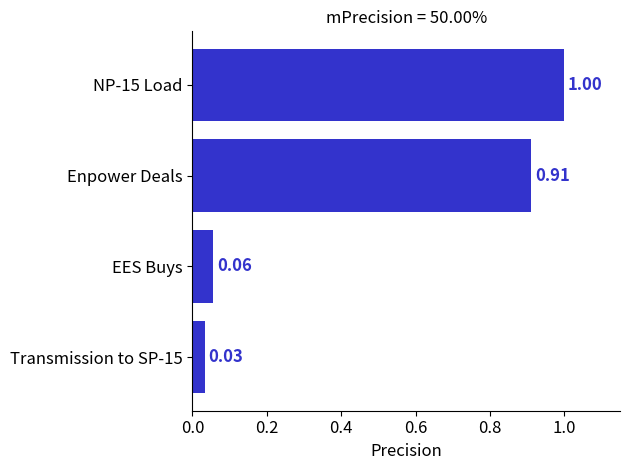

Rank the categories by value from highest to lowest.

NP-15 Load, Enpower Deals, EES Buys, Transmission to SP-15